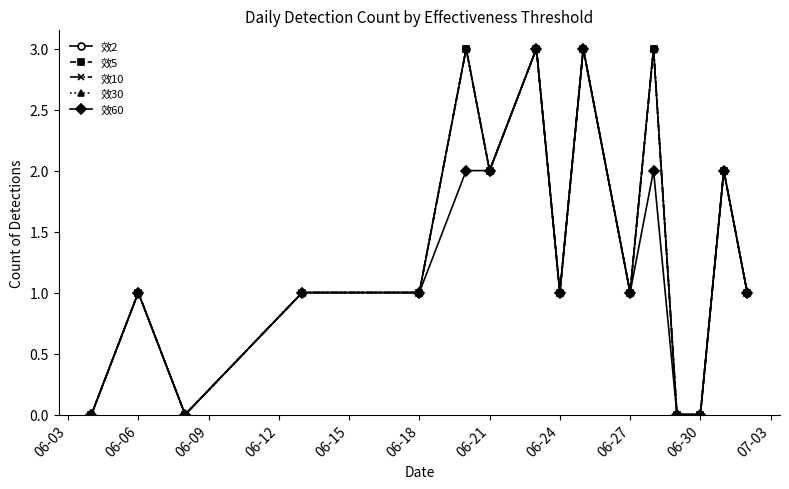

Is this an area chart (filled region under the line)?

No